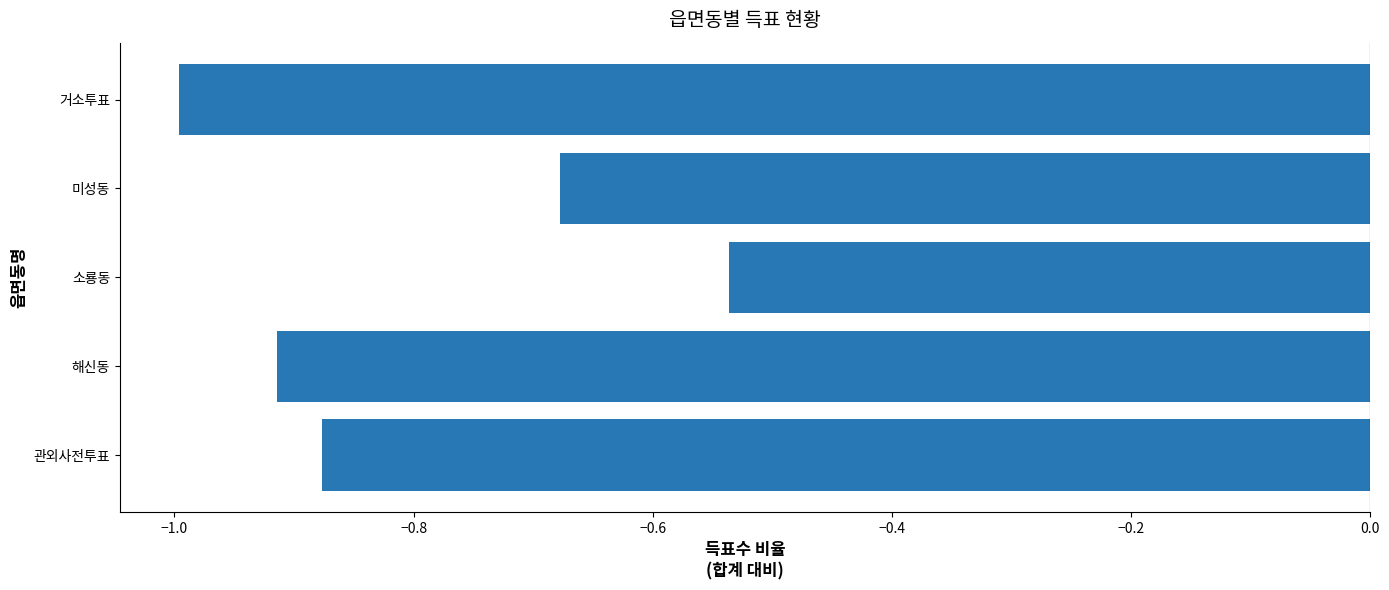

The chart shows a value of -0.5 at 해신동. True or false?

False